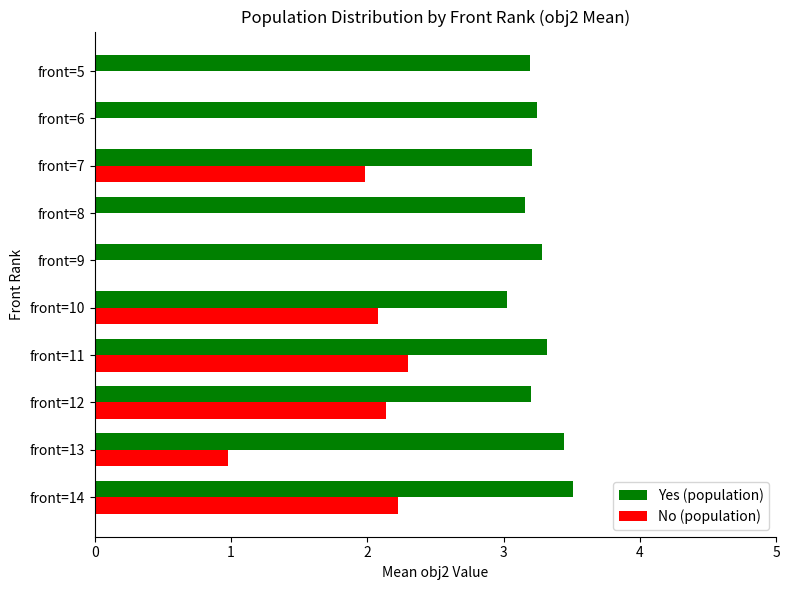

What is the sum of the Yes (population) values at front=14 and front=8?

6.7